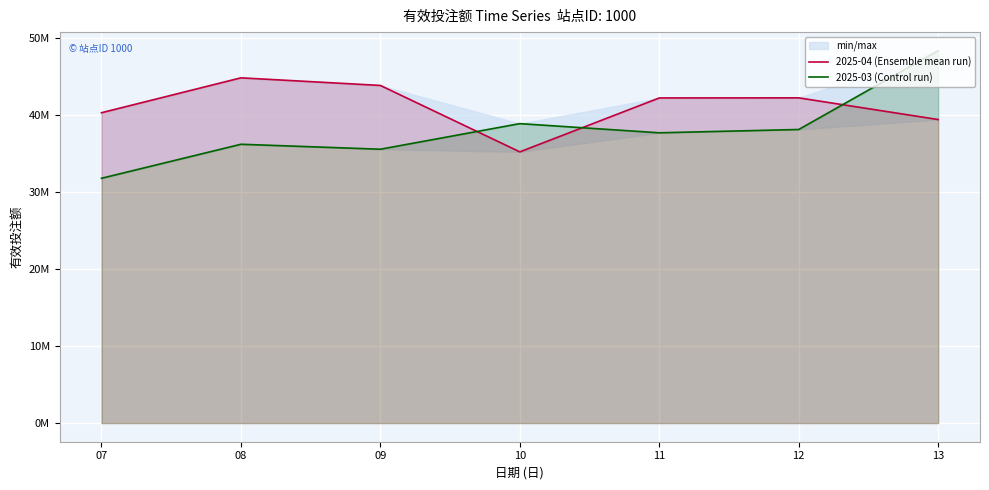

The value of 2025-03 (Control run) at 07 is 31750511.8. True or false?

True